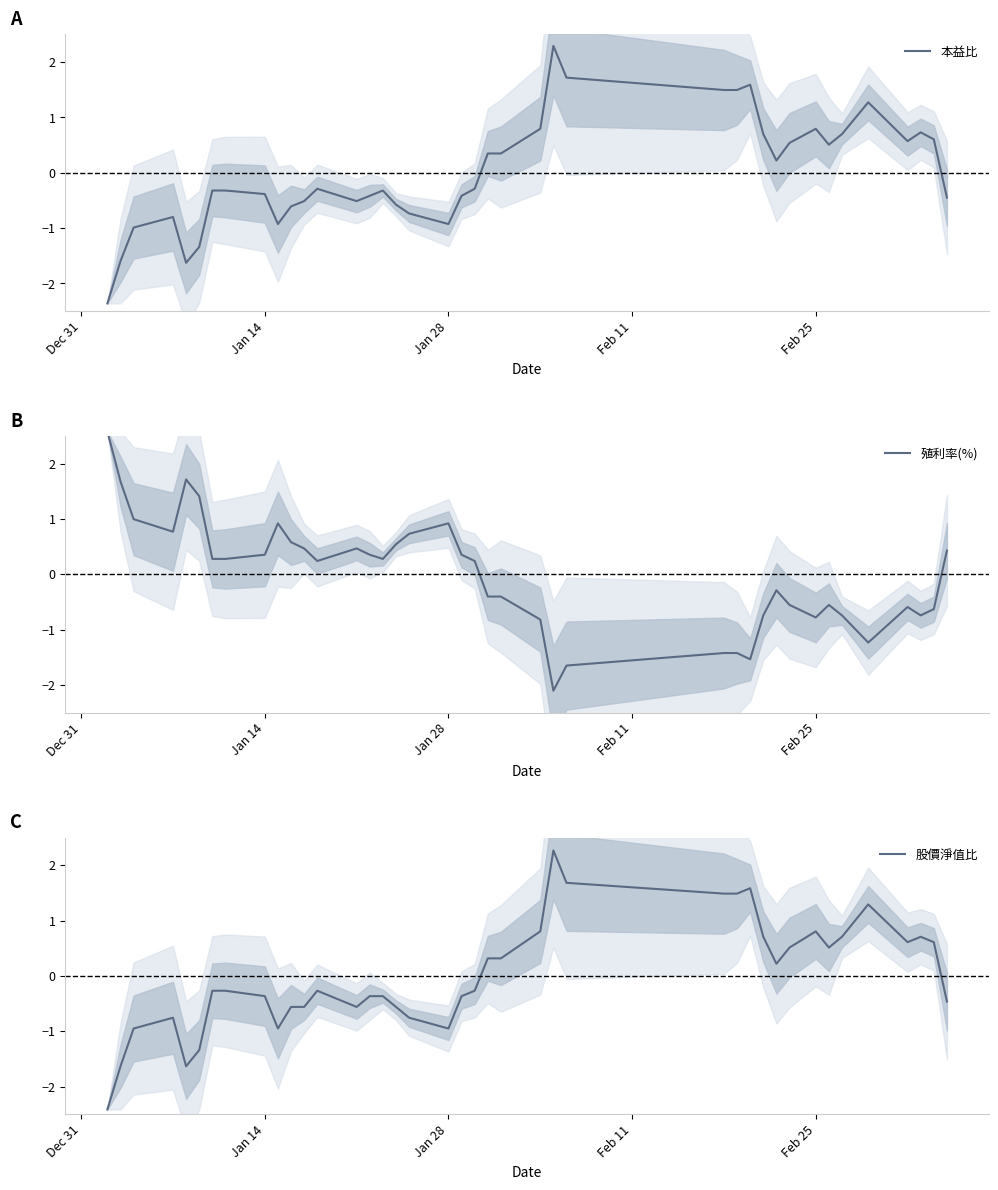

How many data points in 殖利率(%) are less than 0?

18